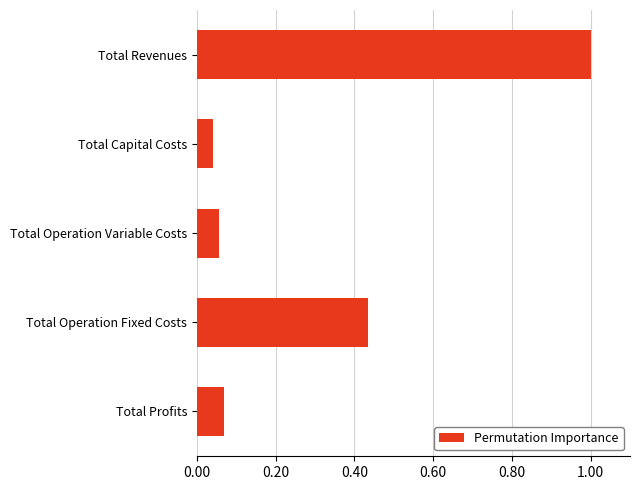

What position from the top is Total Profits?

5